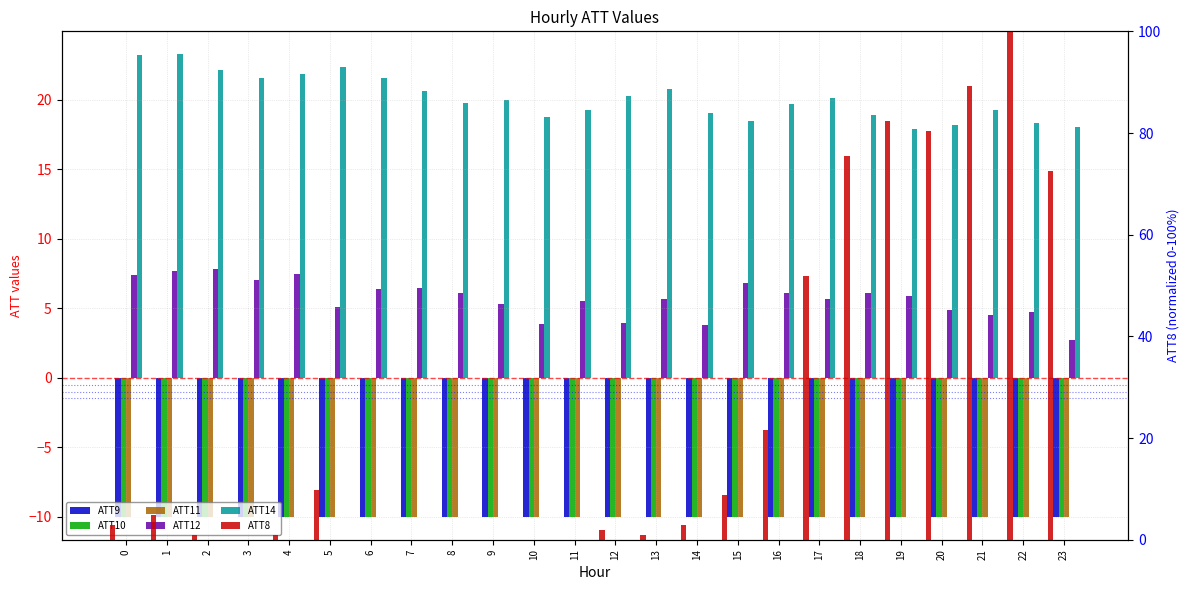

The value of ATT8 at 6 is -48.1. True or false?

False